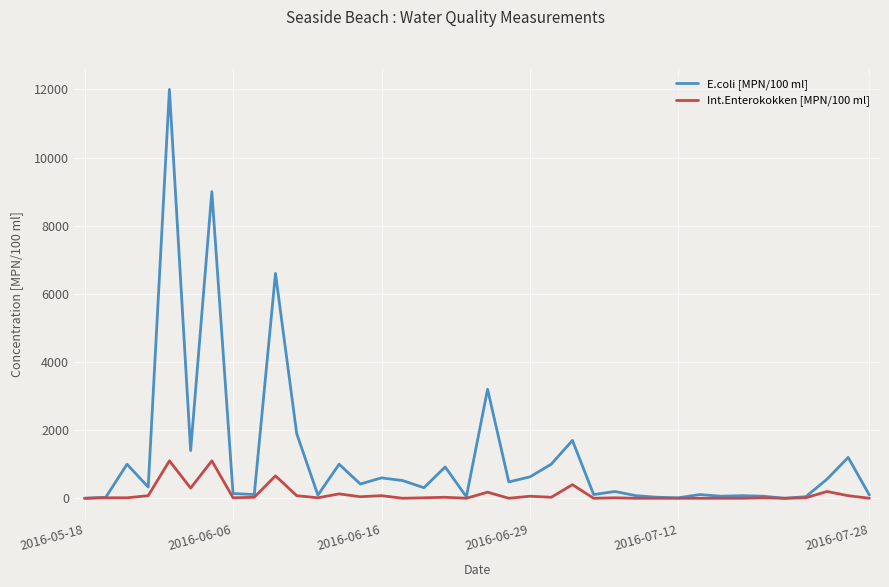

What are all the series names shown in the legend?

E.coli [MPN/100 ml], Int.Enterokokken [MPN/100 ml]